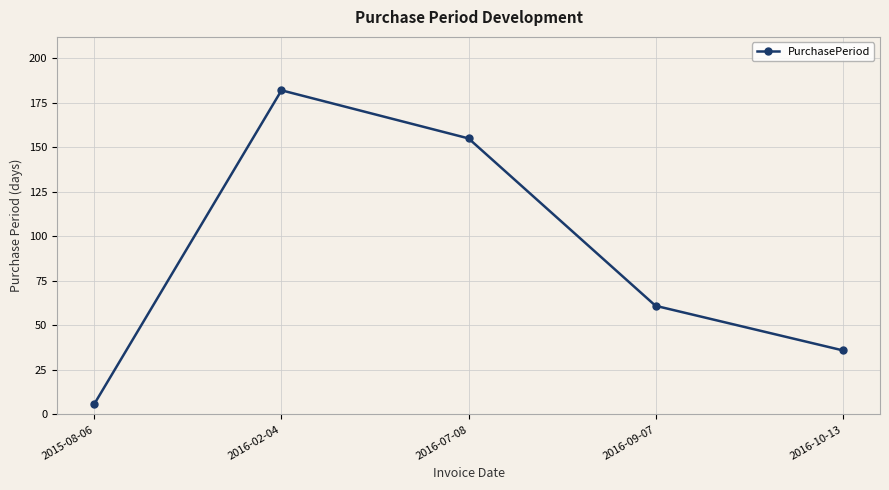

Reading left to right, extract all data points from this chart.

2015-08-06=6	2016-02-04=182	2016-07-08=155	2016-09-07=61	2016-10-13=36